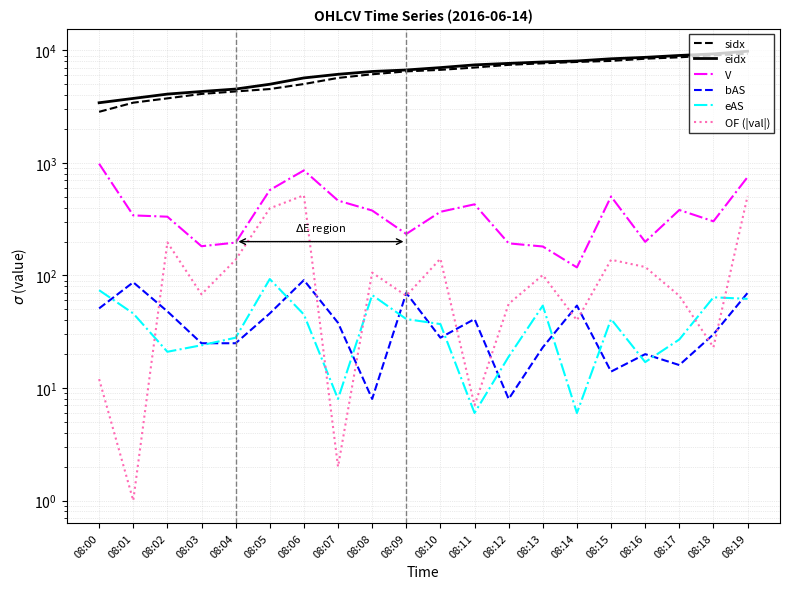

Where is the first local maximum for V?

08:06